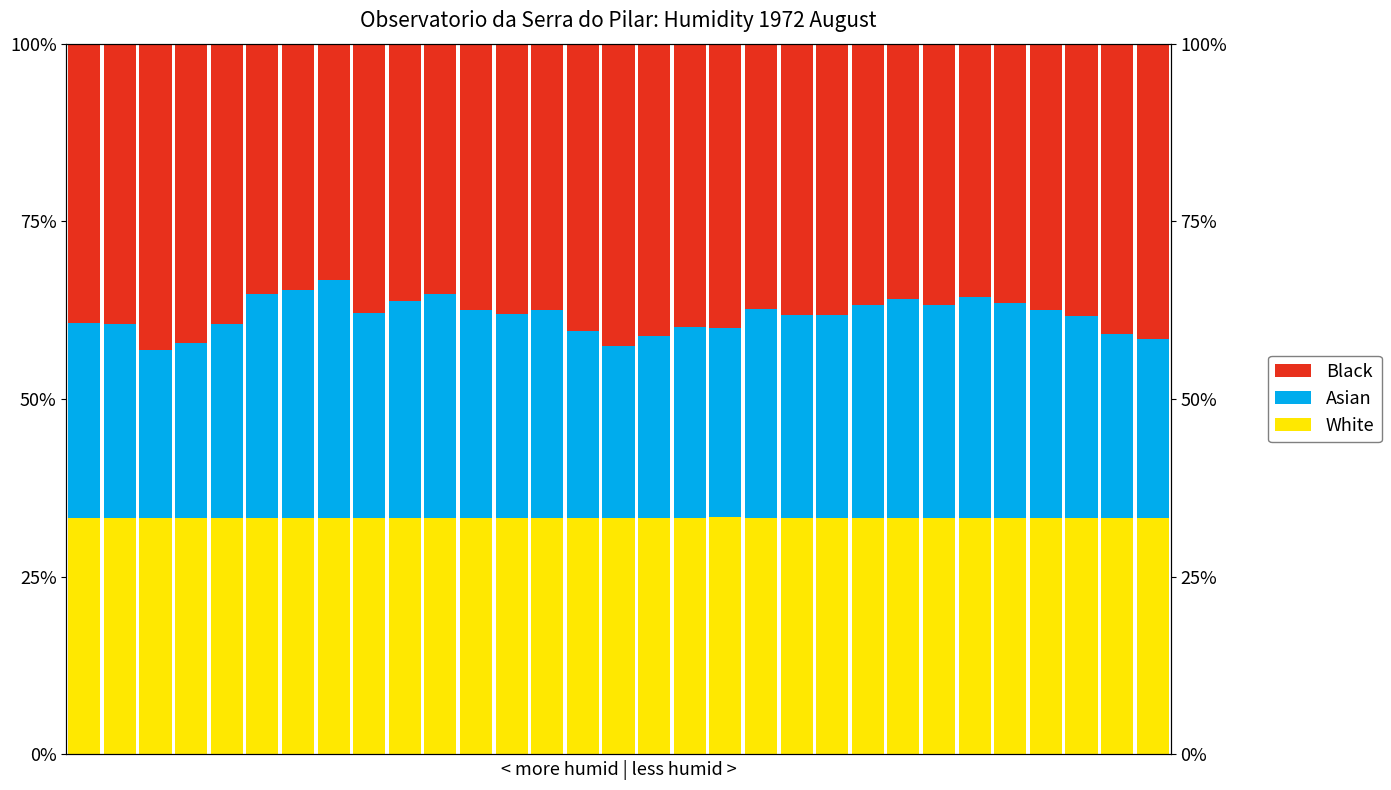

What is the total value across all series at 29?

100.0